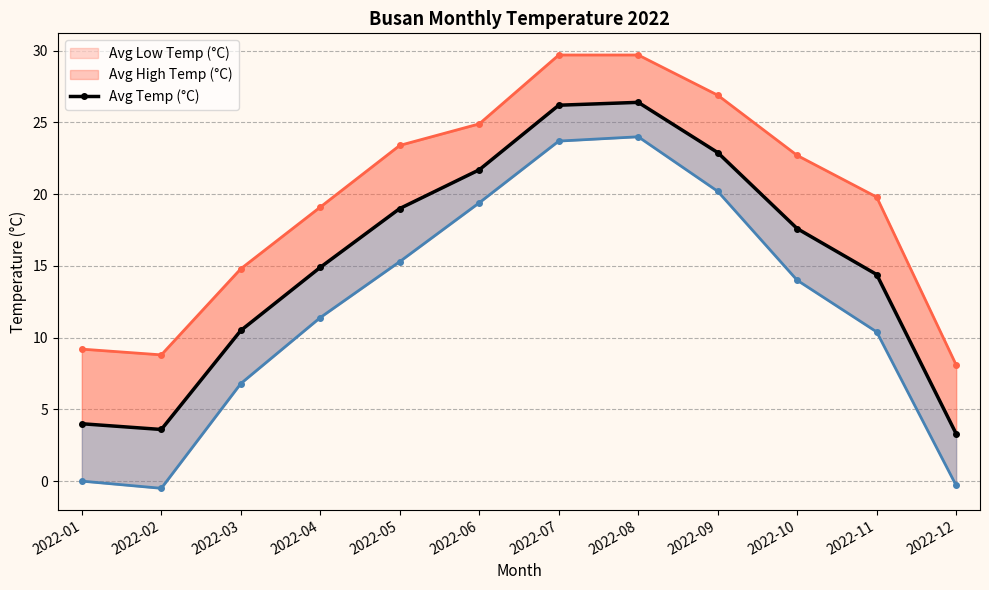

Between 2022-04 and 2022-08, which series saw the biggest shift?

Avg Low Temp (°C)